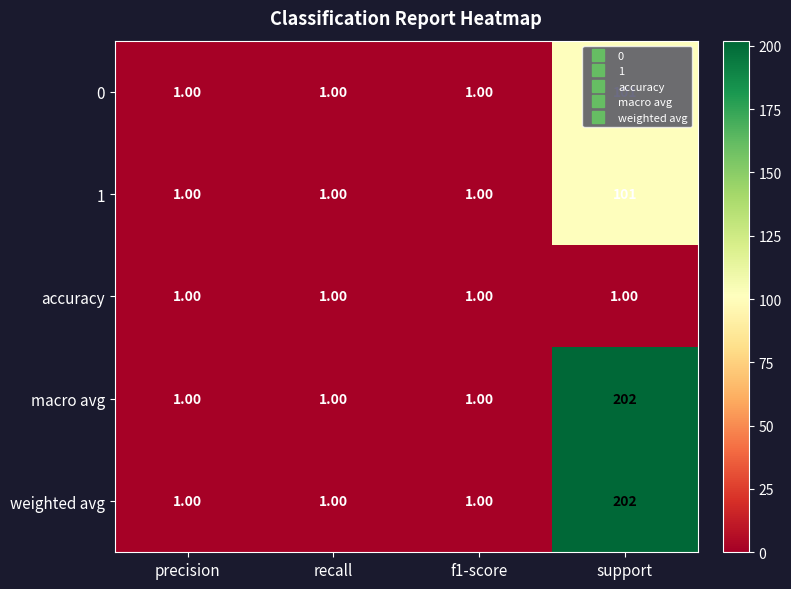

Count the number of categories in the chart.

4